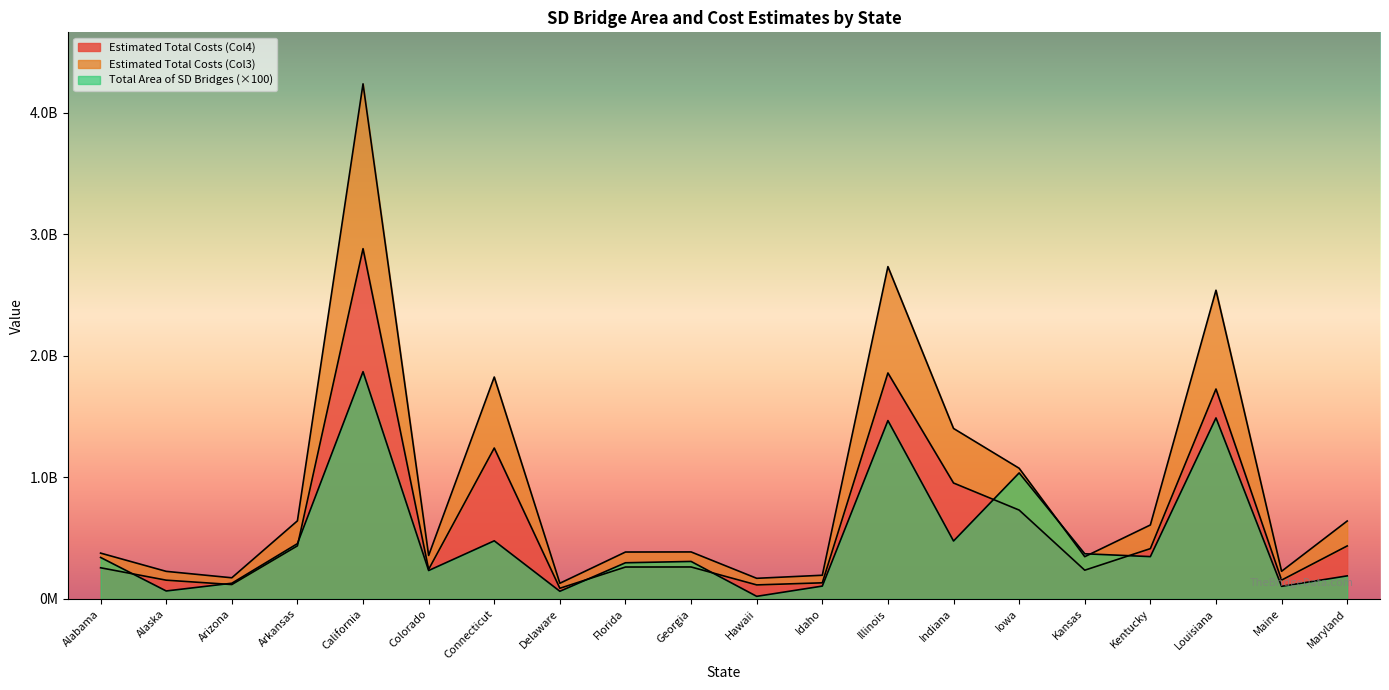

Which category has the highest value in the Total Area of SD Bridges series?

California